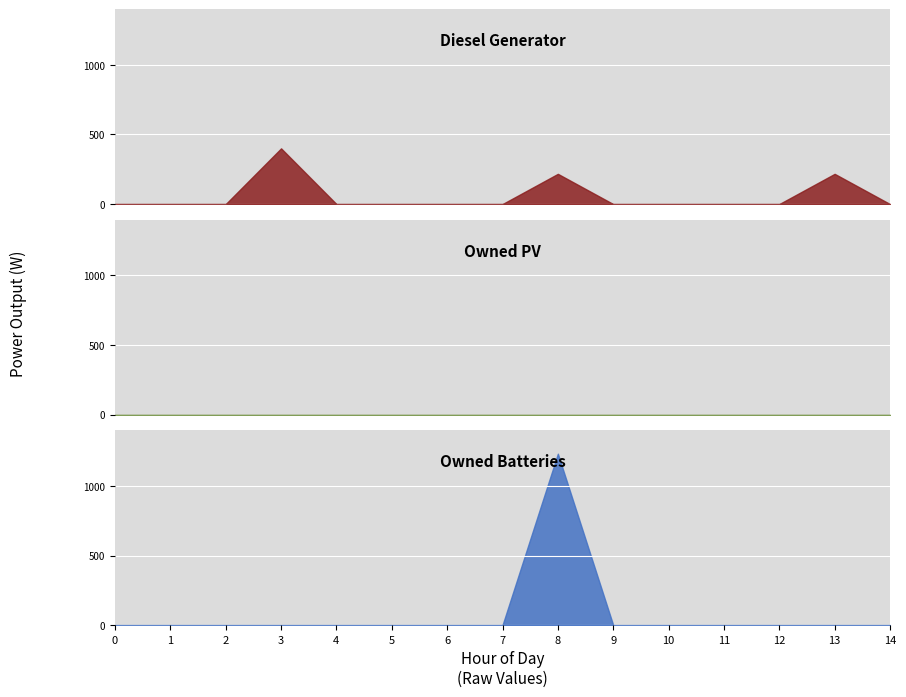

How many series are shown in this chart?

3